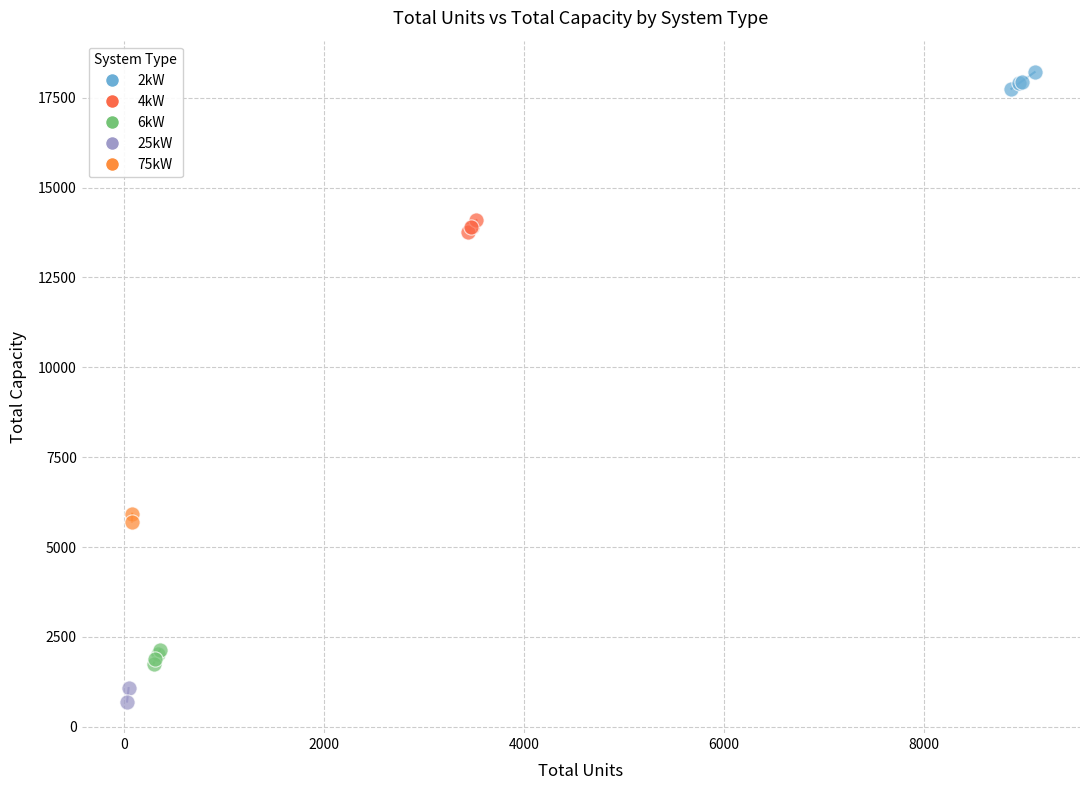

What are all the series names shown in the legend?

2kW, 4kW, 6kW, 25kW, 75kW